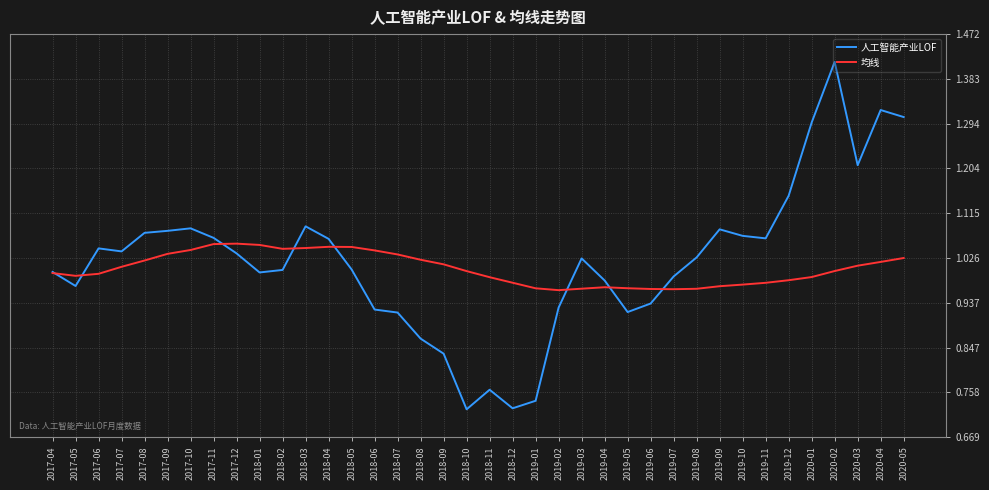

Rank the series at 2019-01 from highest to lowest value.

均线, 人工智能产业LOF